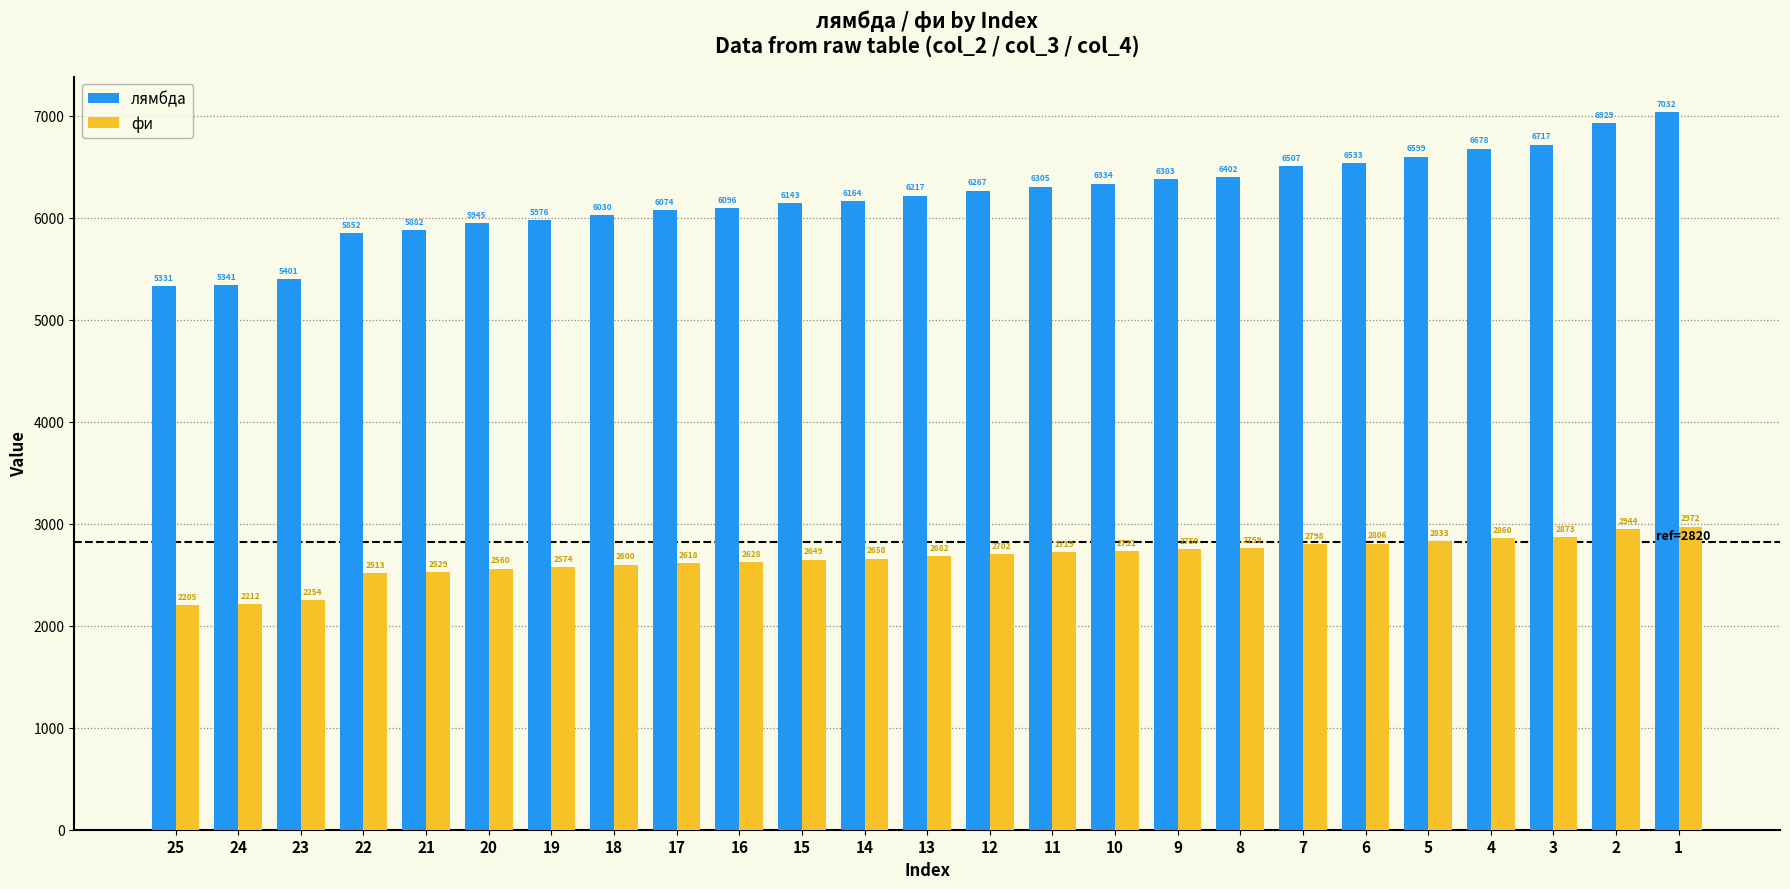

What is the difference between the highest and lowest values at 18?

3430